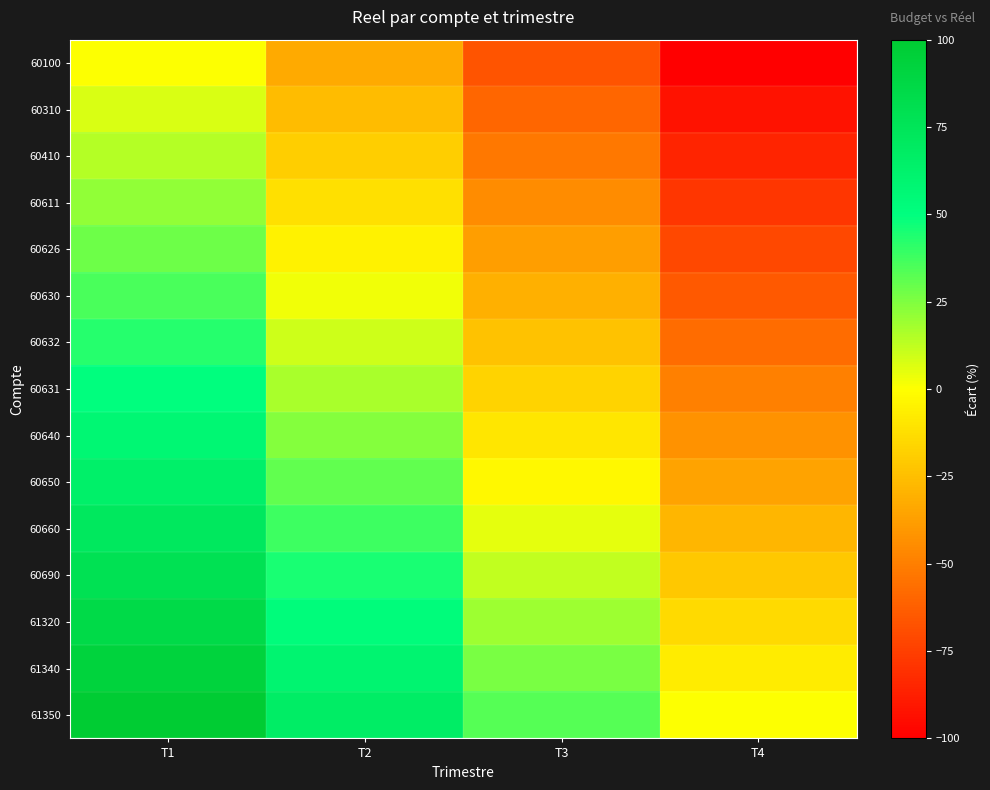

Reading right to left, extract all data points from this chart.

60100: T4=-100.0	T3=-66.7	T2=-33.3	T1=0.0
60310: T4=-92.9	T3=-59.5	T2=-26.2	T1=7.1
60410: T4=-85.7	T3=-52.4	T2=-19.0	T1=14.3
60611: T4=-78.6	T3=-45.2	T2=-11.9	T1=21.4
60626: T4=-71.4	T3=-38.1	T2=-4.8	T1=28.6
60630: T4=-64.3	T3=-31.0	T2=2.4	T1=35.7
60632: T4=-57.1	T3=-23.8	T2=9.5	T1=42.9
60631: T4=-50.0	T3=-16.7	T2=16.7	T1=50.0
60640: T4=-42.9	T3=-9.5	T2=23.8	T1=57.1
60650: T4=-35.7	T3=-2.4	T2=31.0	T1=64.3
60660: T4=-28.6	T3=4.8	T2=38.1	T1=71.4
60690: T4=-21.4	T3=11.9	T2=45.2	T1=78.6
61320: T4=-14.3	T3=19.0	T2=52.4	T1=85.7
61340: T4=-7.1	T3=26.2	T2=59.5	T1=92.9
61350: T4=0.0	T3=33.3	T2=66.7	T1=100.0